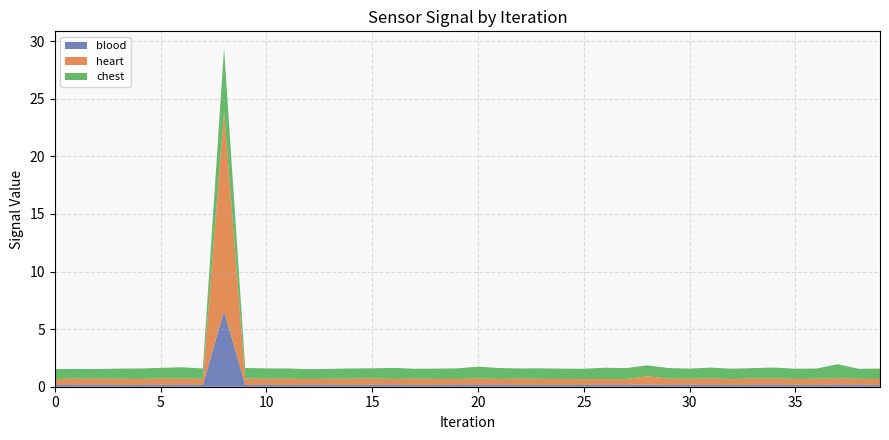

Reading left to right, transcribe all the data shown in this chart.

heart: 0=0.5	1=0.6	2=0.5	3=0.5	4=0.5	5=0.6	6=0.5	7=0.5	8=17.3	9=0.5	10=0.5	11=0.5	12=0.5	13=0.5	14=0.5	15=0.6	16=0.5	17=0.5	18=0.5	19=0.5	20=0.6	21=0.5	22=0.5	23=0.5	24=0.5	25=0.5	26=0.5	27=0.5	28=0.7	29=0.5	30=0.5	31=0.6	32=0.5	33=0.6	34=0.6	35=0.5	36=0.5	37=0.6	38=0.5	39=0.5
chest: 0=0.9	1=0.8	2=0.9	3=0.9	4=0.9	5=0.9	6=1.0	7=0.9	8=5.5	9=0.9	10=0.9	11=0.9	12=0.9	13=0.9	14=0.9	15=0.9	16=1.0	17=0.9	18=0.9	19=0.9	20=1.0	21=1.0	22=0.9	23=0.9	24=0.9	25=0.9	26=1.0	27=1.0	28=0.9	29=0.9	30=0.9	31=0.9	32=0.9	33=0.9	34=0.9	35=0.9	36=0.9	37=1.2	38=0.9	39=0.9
blood: 0=0.1	1=0.2	2=0.2	3=0.2	4=0.2	5=0.2	6=0.2	7=0.2	8=6.6	9=0.2	10=0.2	11=0.2	12=0.2	13=0.2	14=0.2	15=0.2	16=0.2	17=0.2	18=0.2	19=0.2	20=0.2	21=0.2	22=0.2	23=0.2	24=0.2	25=0.2	26=0.2	27=0.2	28=0.2	29=0.2	30=0.2	31=0.2	32=0.2	33=0.2	34=0.2	35=0.2	36=0.2	37=0.2	38=0.2	39=0.2